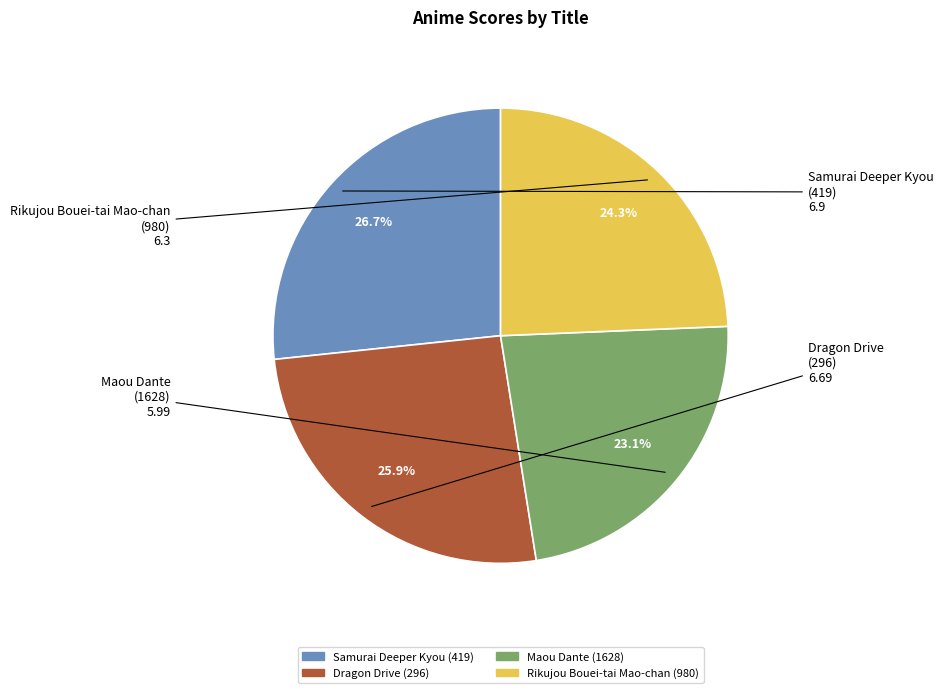

What is the ratio of the value at Dragon Drive (296) to the value at Maou Dante (1628)?

1.1